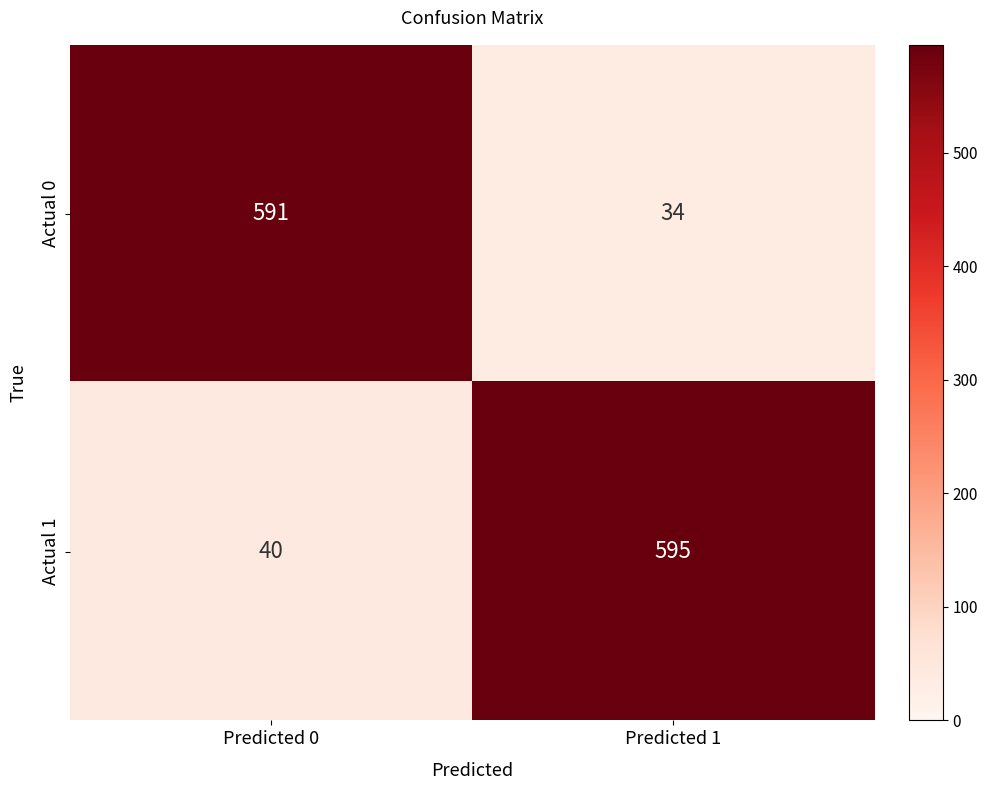

The Actual 0 series shows 17 at Predicted 1. True or false?

False